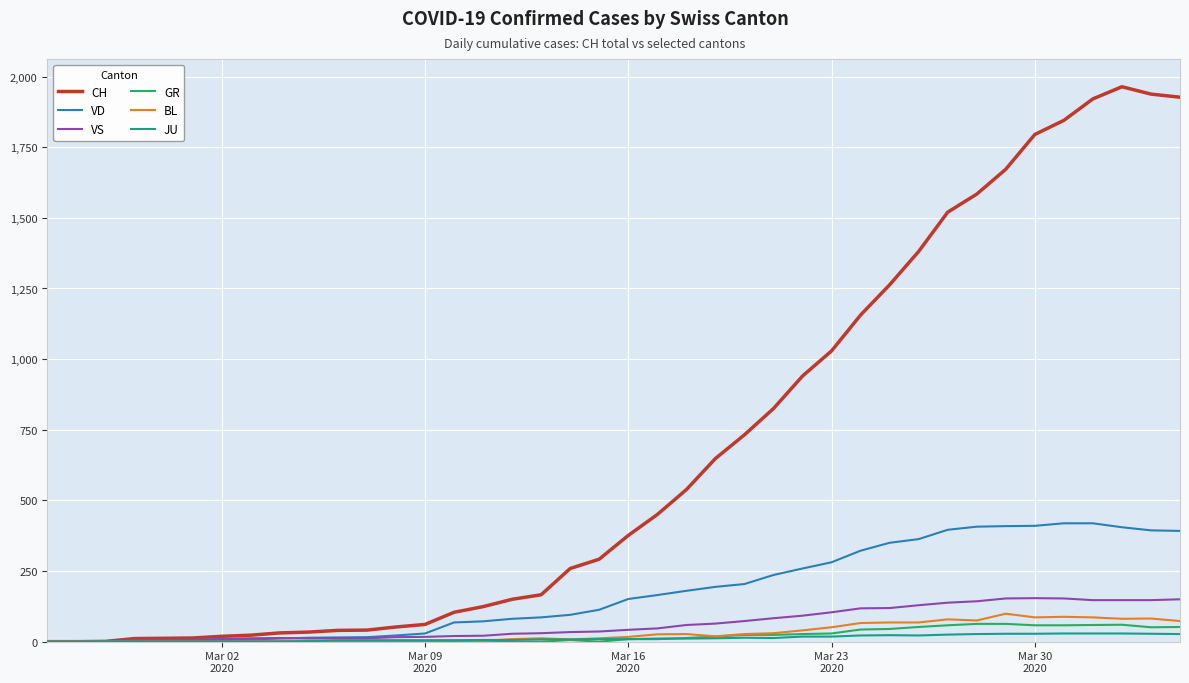

Which series has the largest total across all categories?

CH